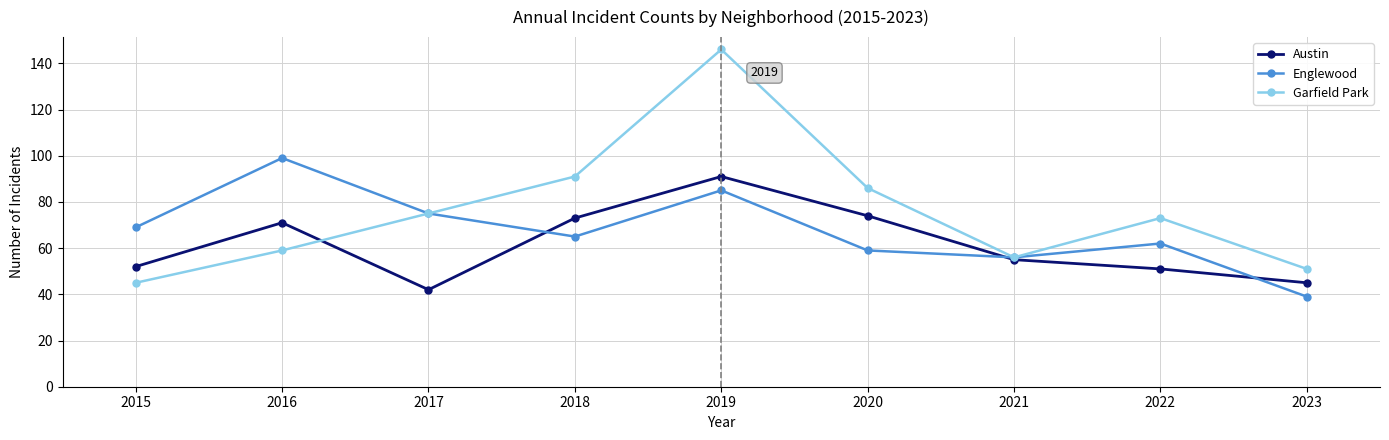

At how many categories does at least one series exceed 131?

1